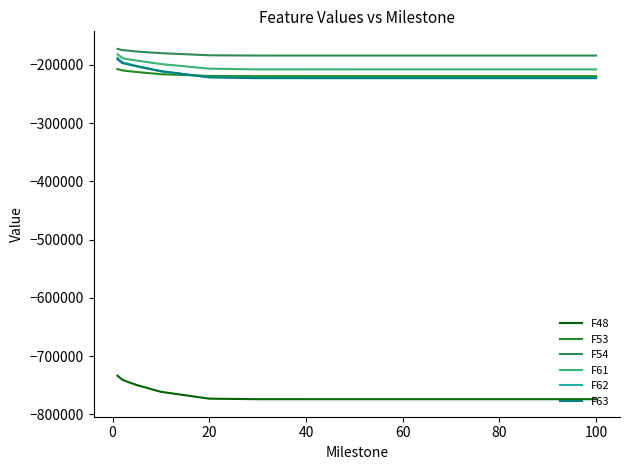

True or false: F63 and F48 intersect in this chart.

False